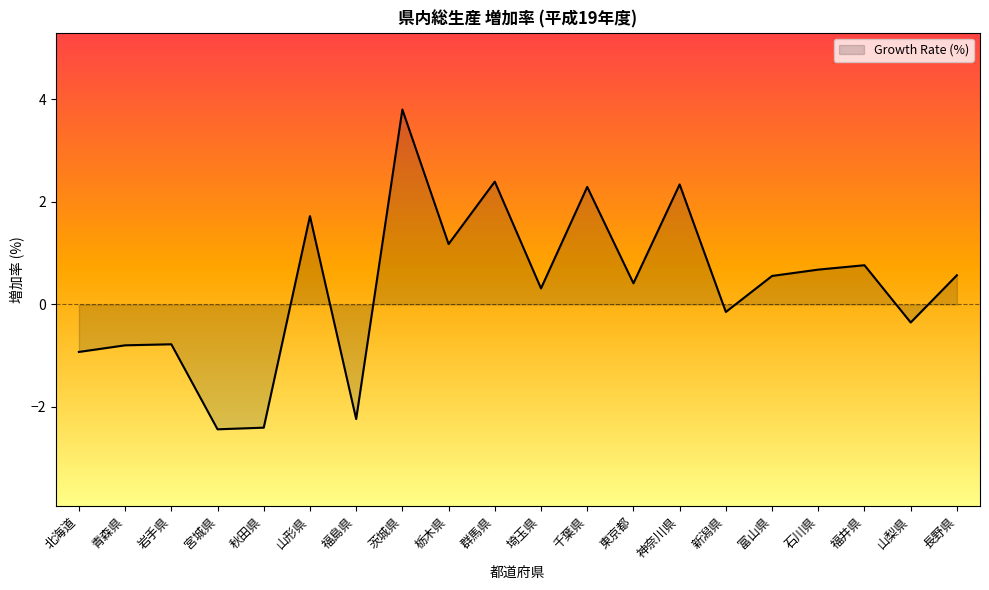

What is the change in value from 千葉県 to 富山県?

-1.7